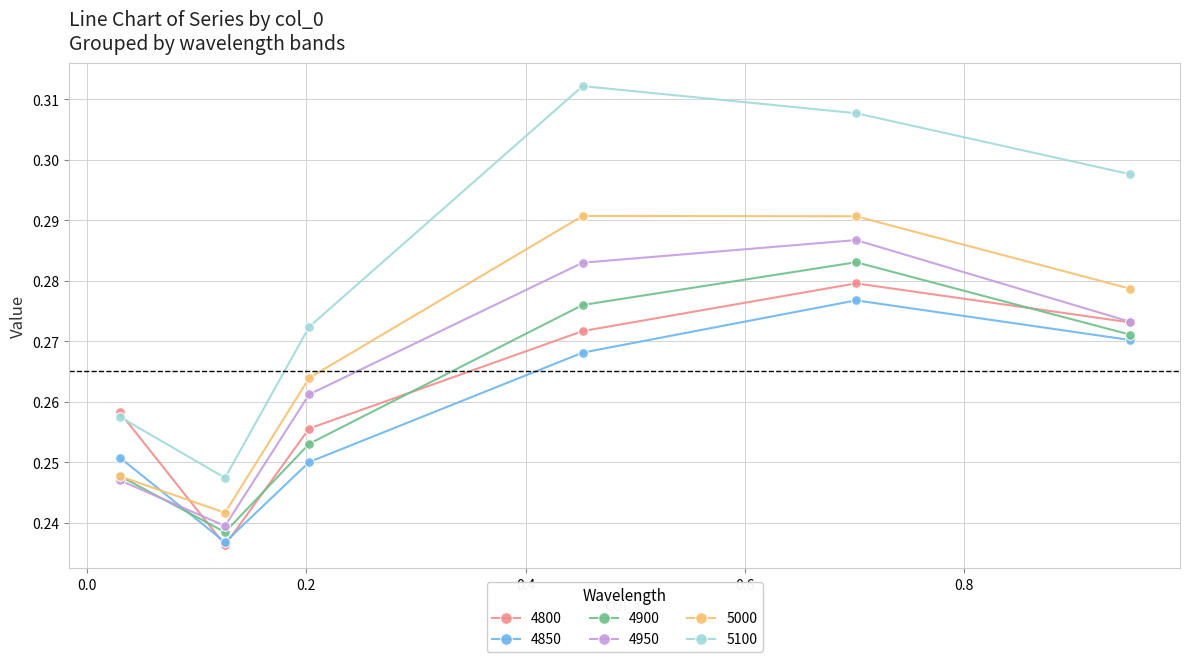

How many 4850 values are between 0 and 1?

6